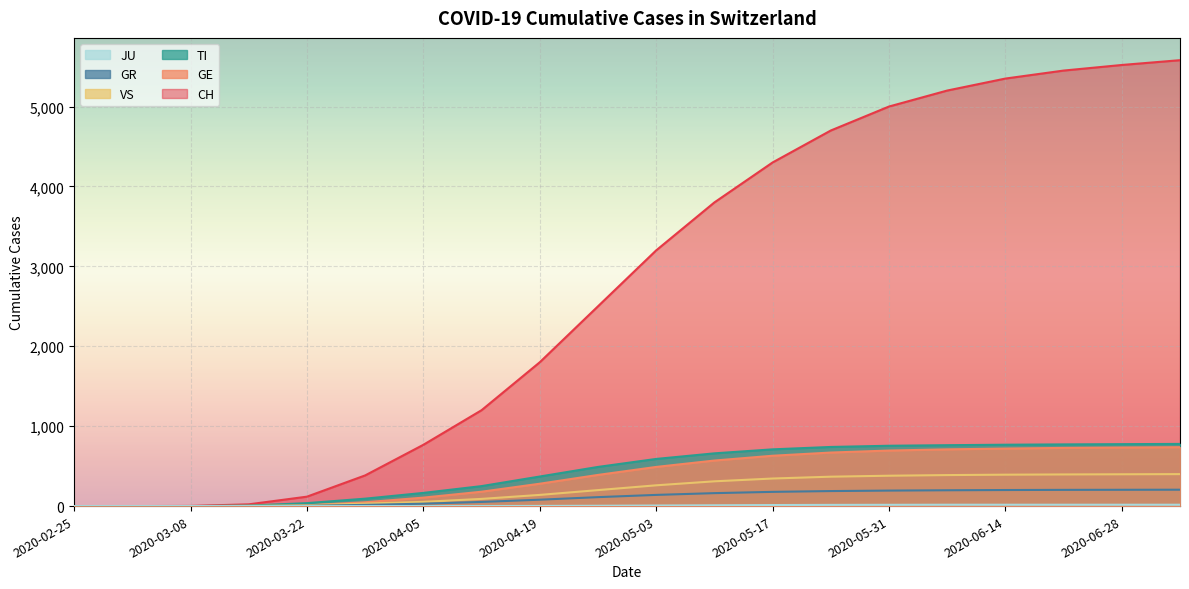

True or false: TI has more than 0 interior local peaks.

False